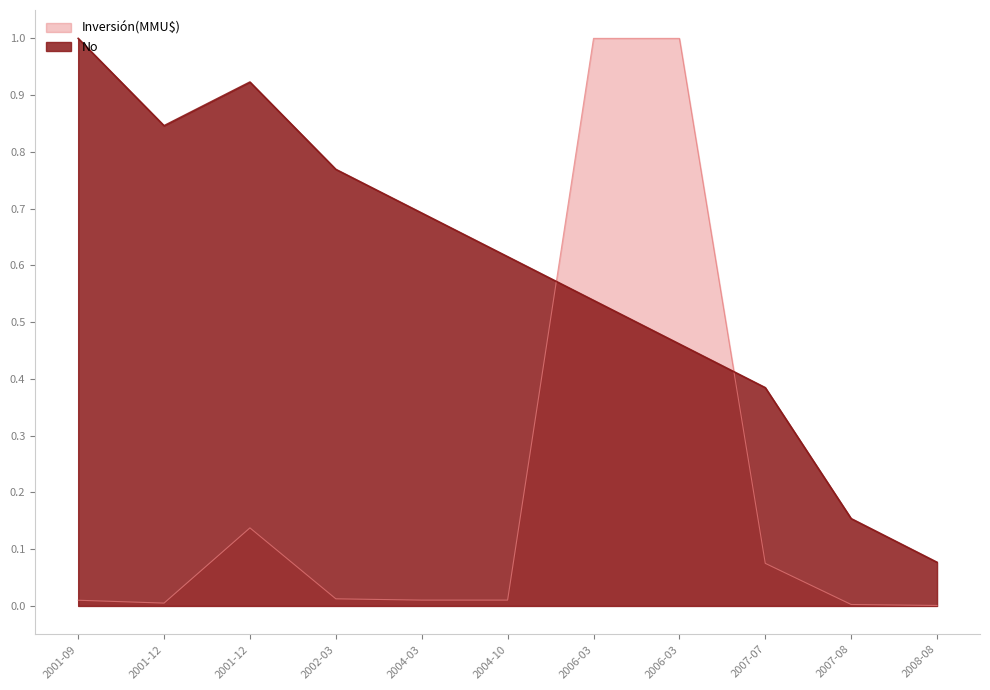

True or false: Inversión(MMU$) and No intersect in this chart.

True